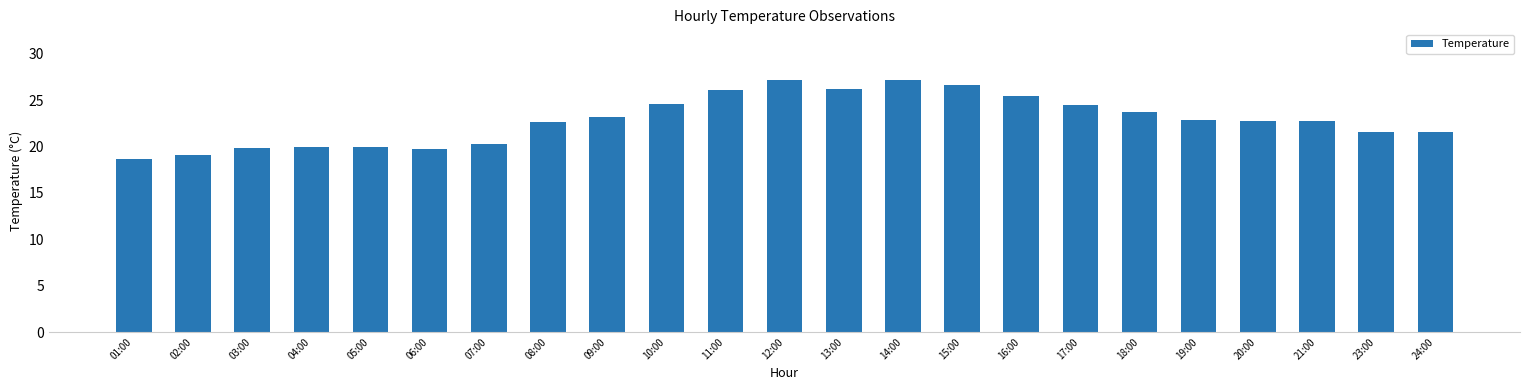

What value does the data have at 08:00?

22.6